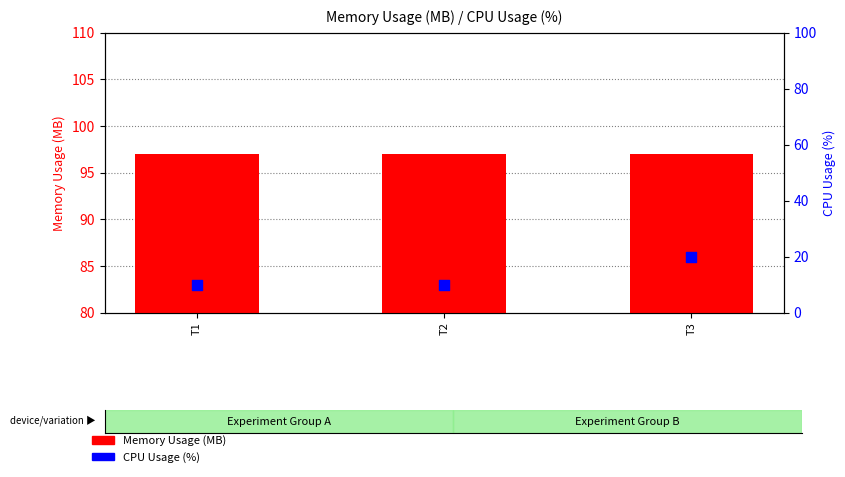

At which category is the sum across all series the highest?

T3